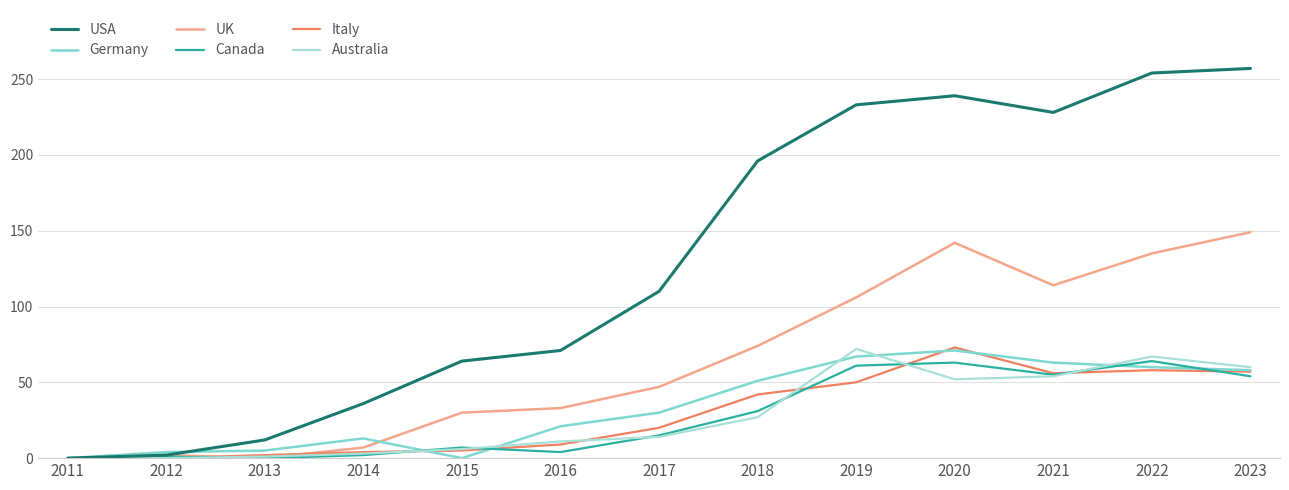

Is the value of Germany at 2014 greater than the value of Italy at 2013?

Yes